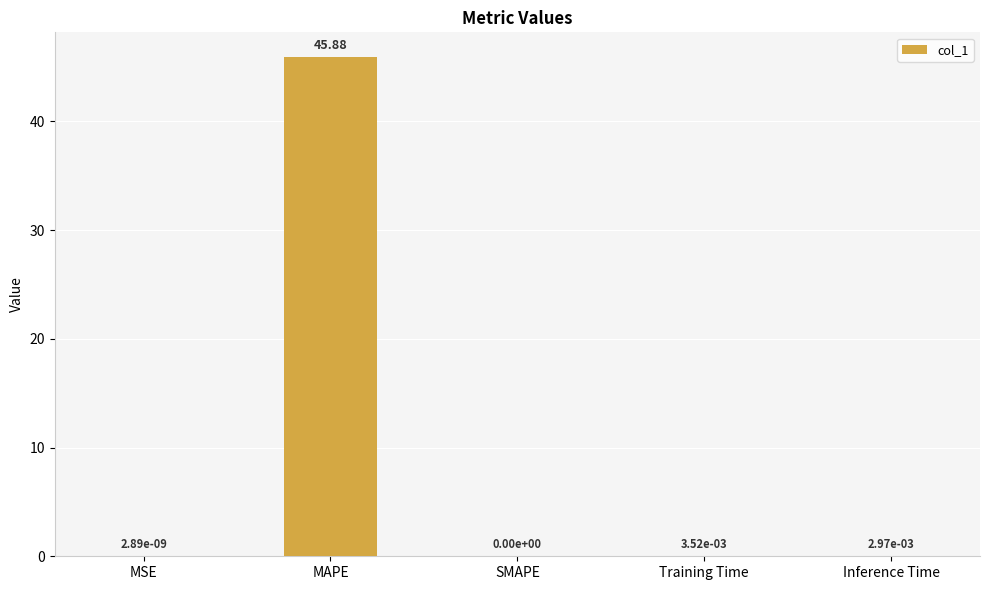

What is the change in value from MAPE to Inference Time?

-45.9